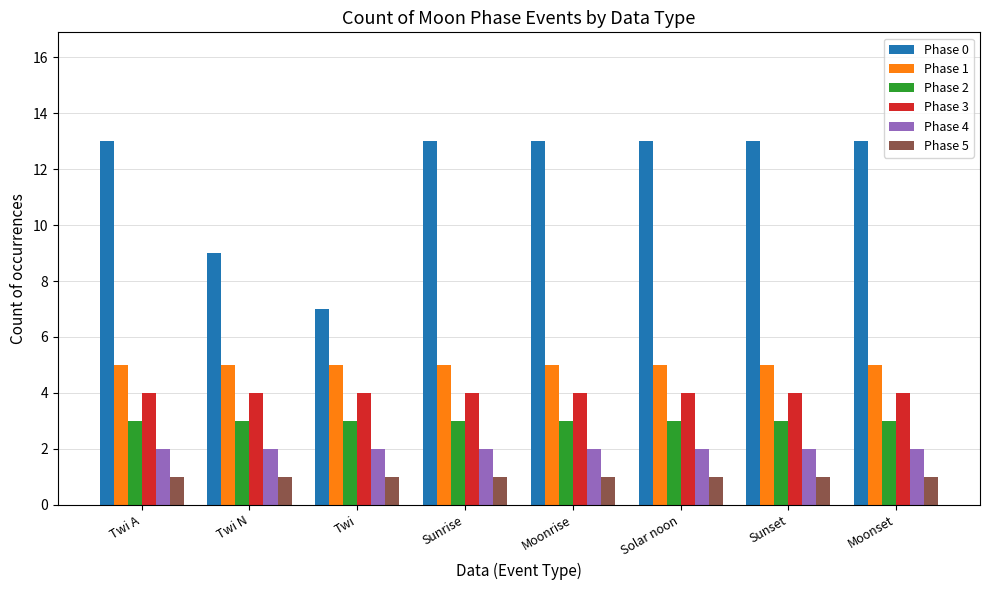

Which series has the largest total across all categories?

Phase 0